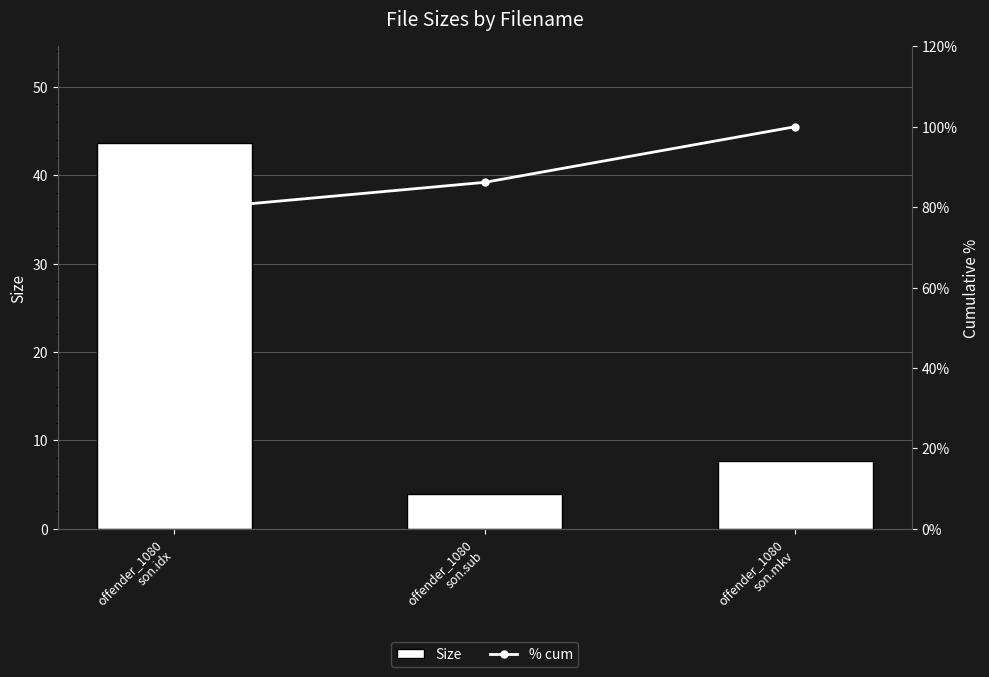

How many groups of bars are there?

3